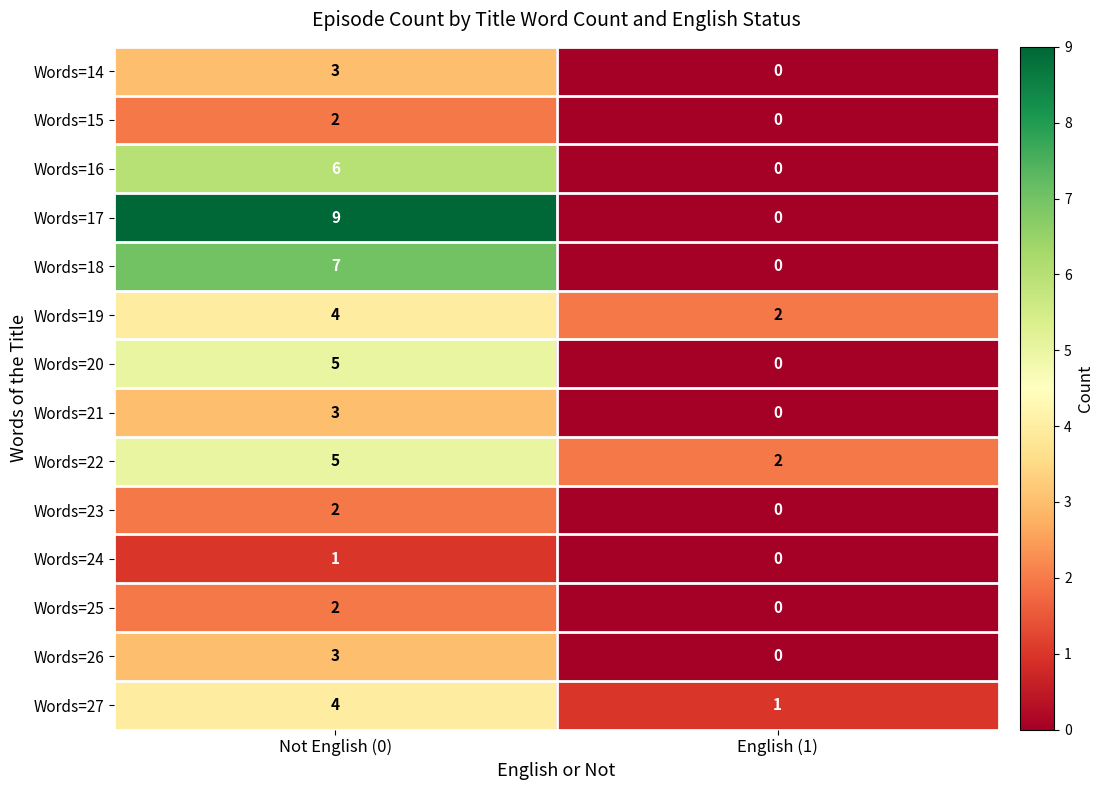

Where is Words=26 nearest to the value 1?

English (1)